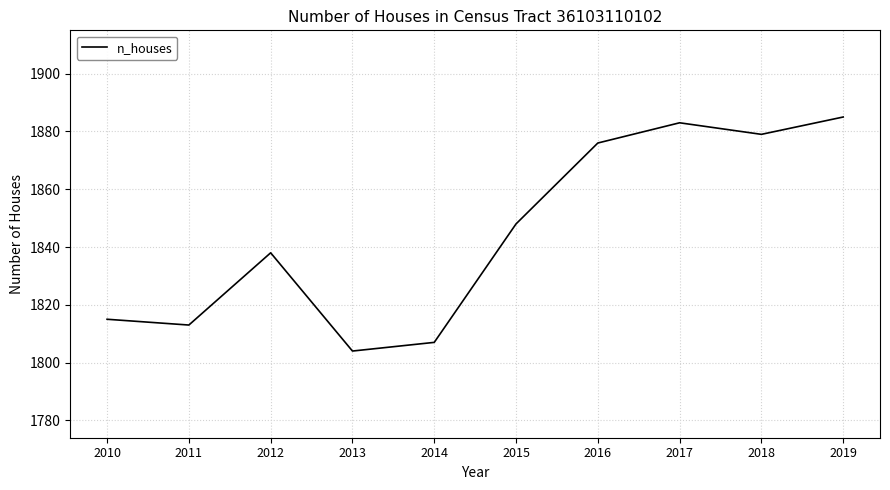

What is the ratio of the value at 2015 to the value at 2014?

1.0